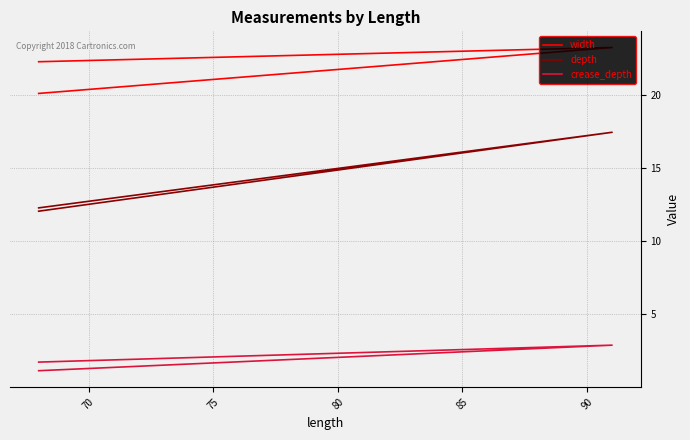

What is the total value across all series at 70?

43.6